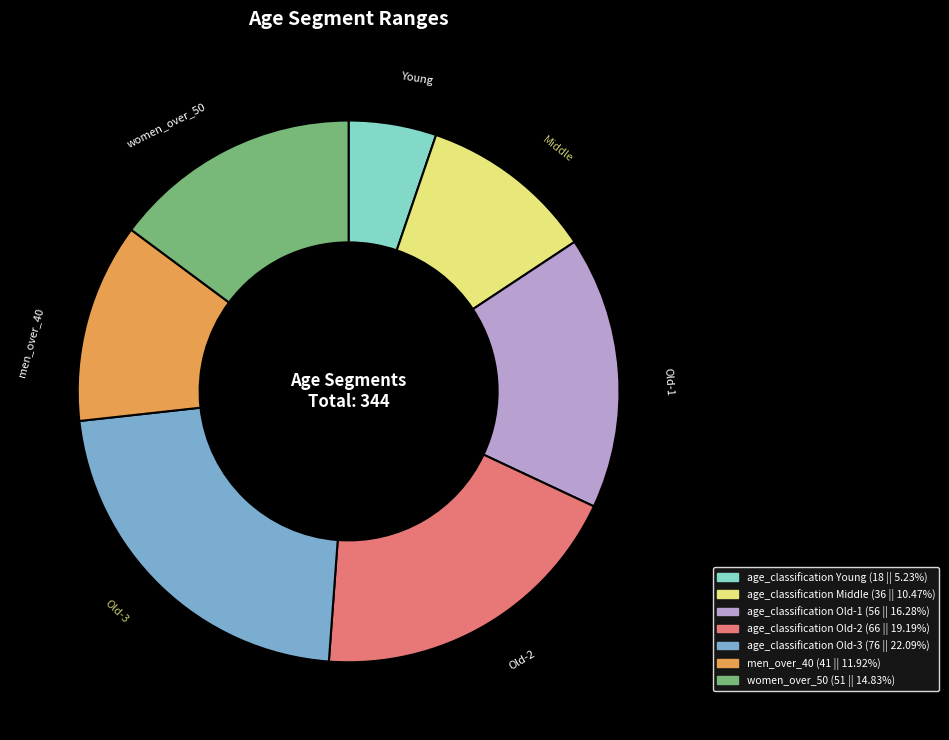

True or false: men_over_40 accounts for 12% of the total.

True